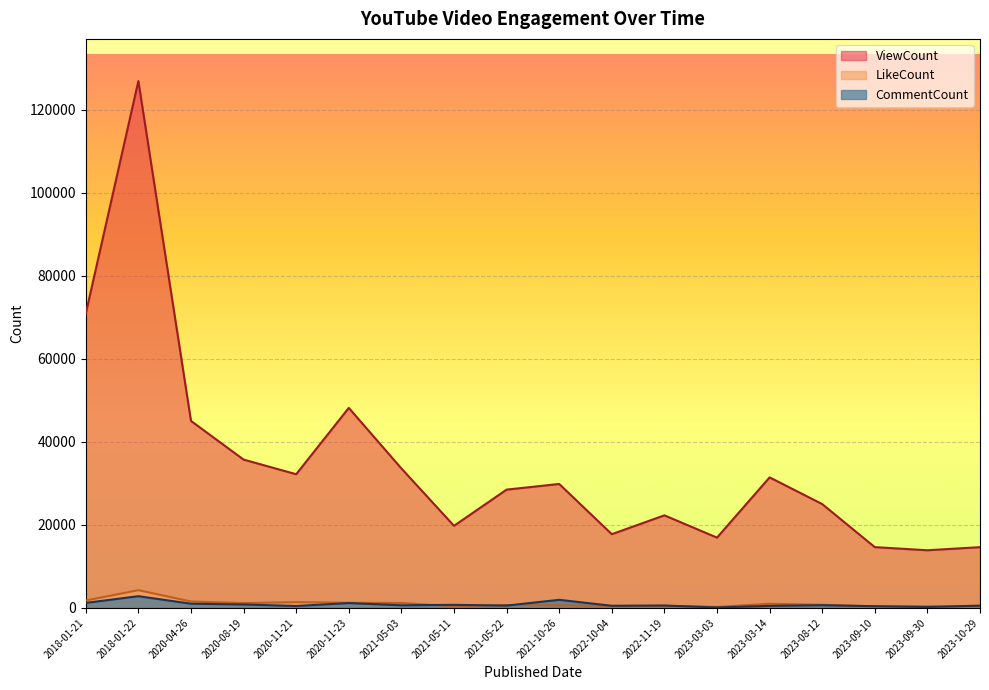

What is the smallest value displayed?

113